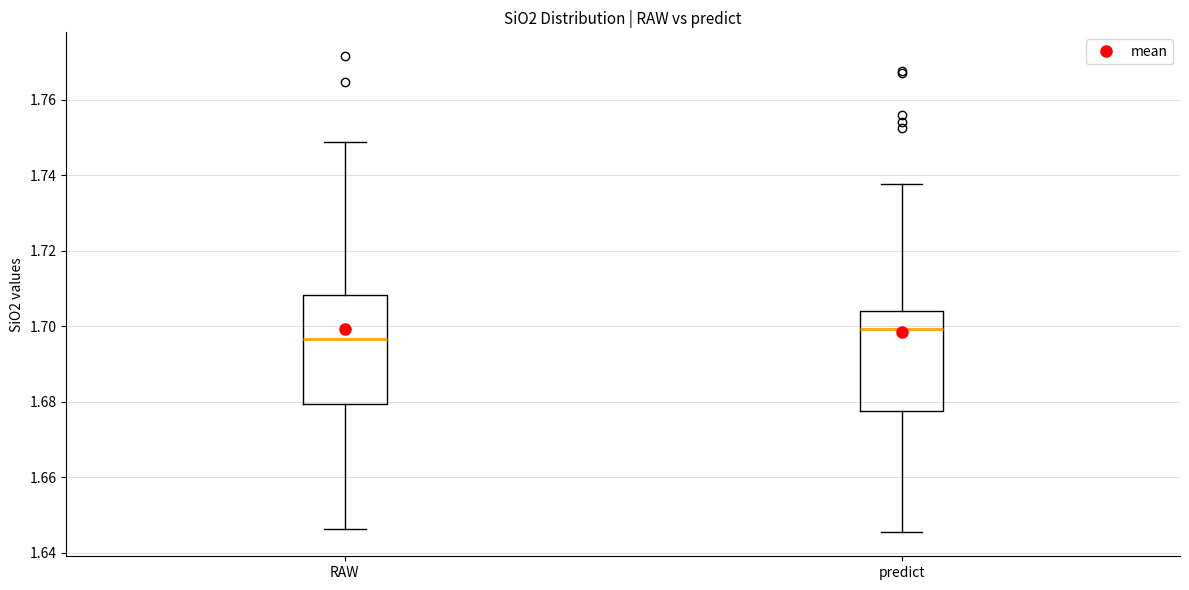

Which box has the lowest median line?

RAW